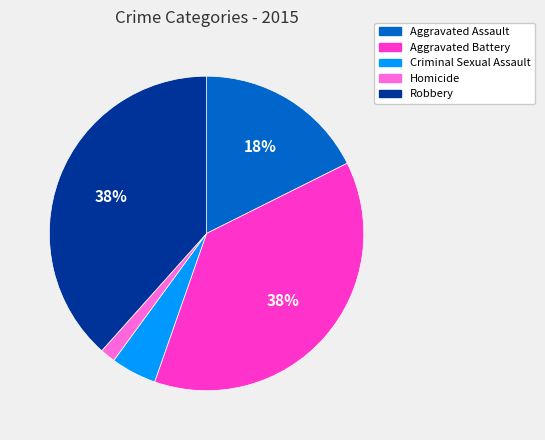

Between Criminal Sexual Assault and Robbery, which is larger?

Robbery